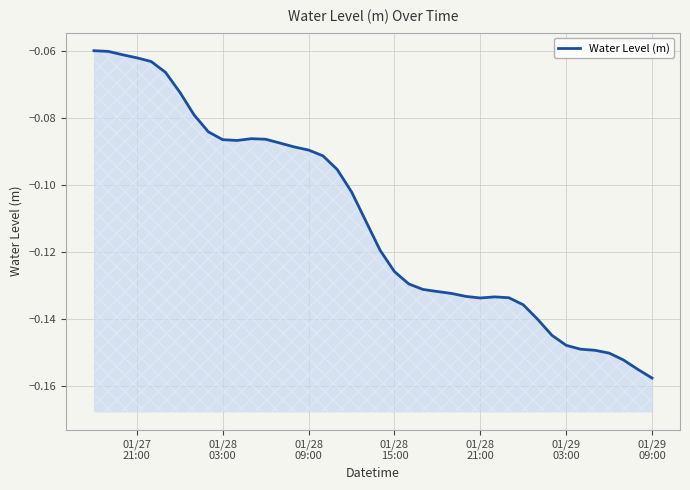

Count the number of data series in this chart.

1